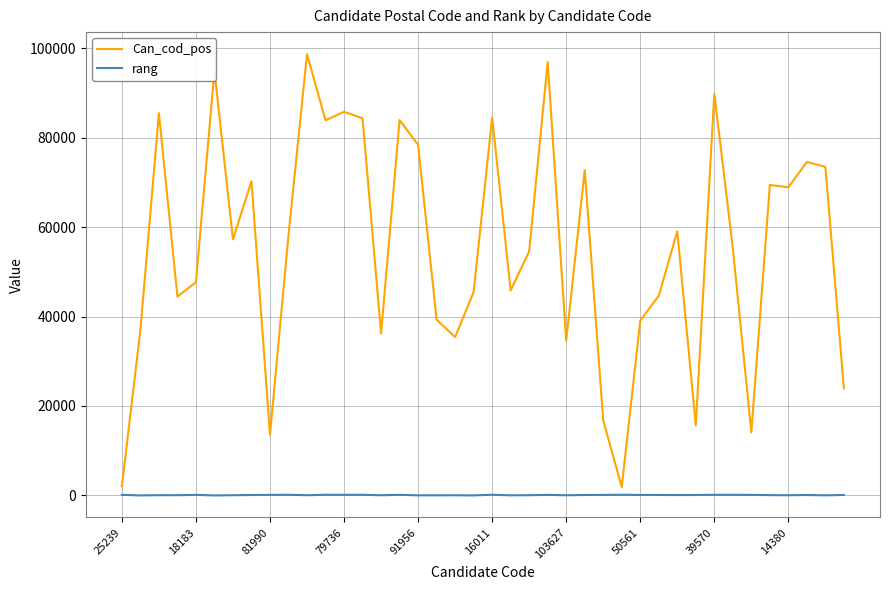

Which series has the largest total across all categories?

Can_cod_pos